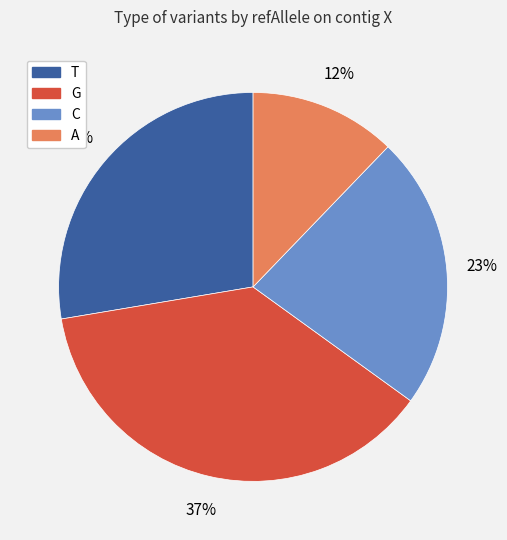

Rank the categories by value from highest to lowest.

G, T, C, A